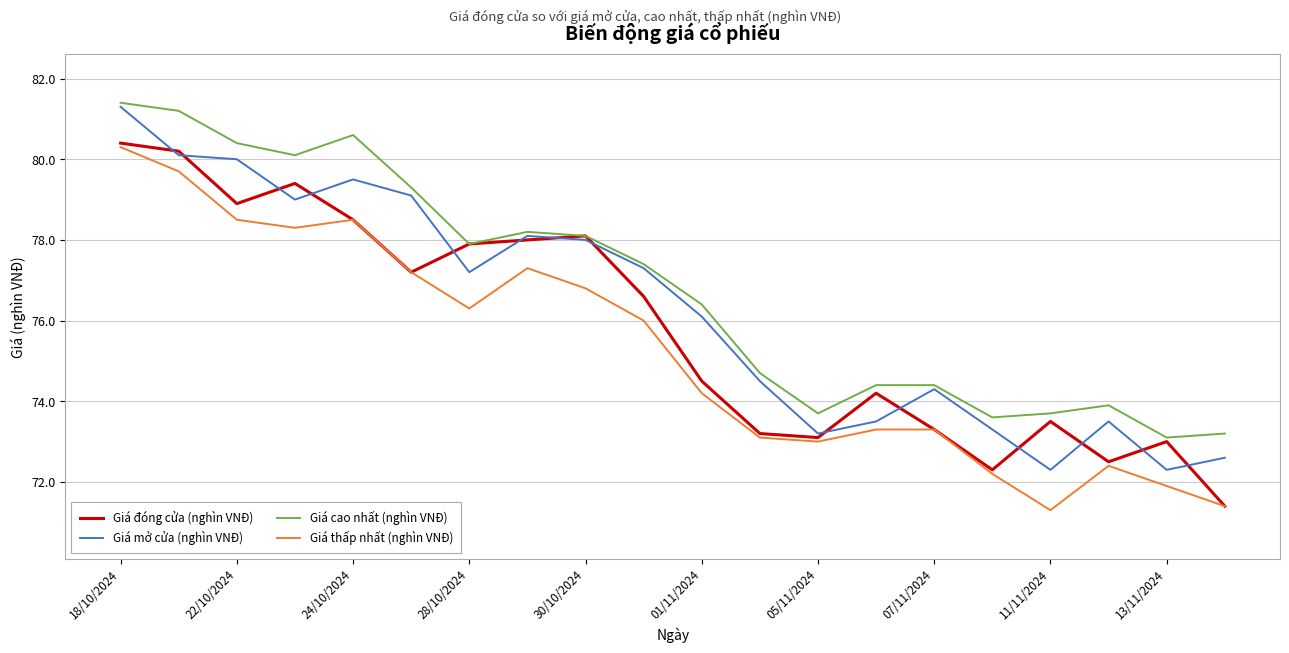

True or false: Giá cao nhất (nghìn VNĐ) and Giá thấp nhất (nghìn VNĐ) intersect in this chart.

False